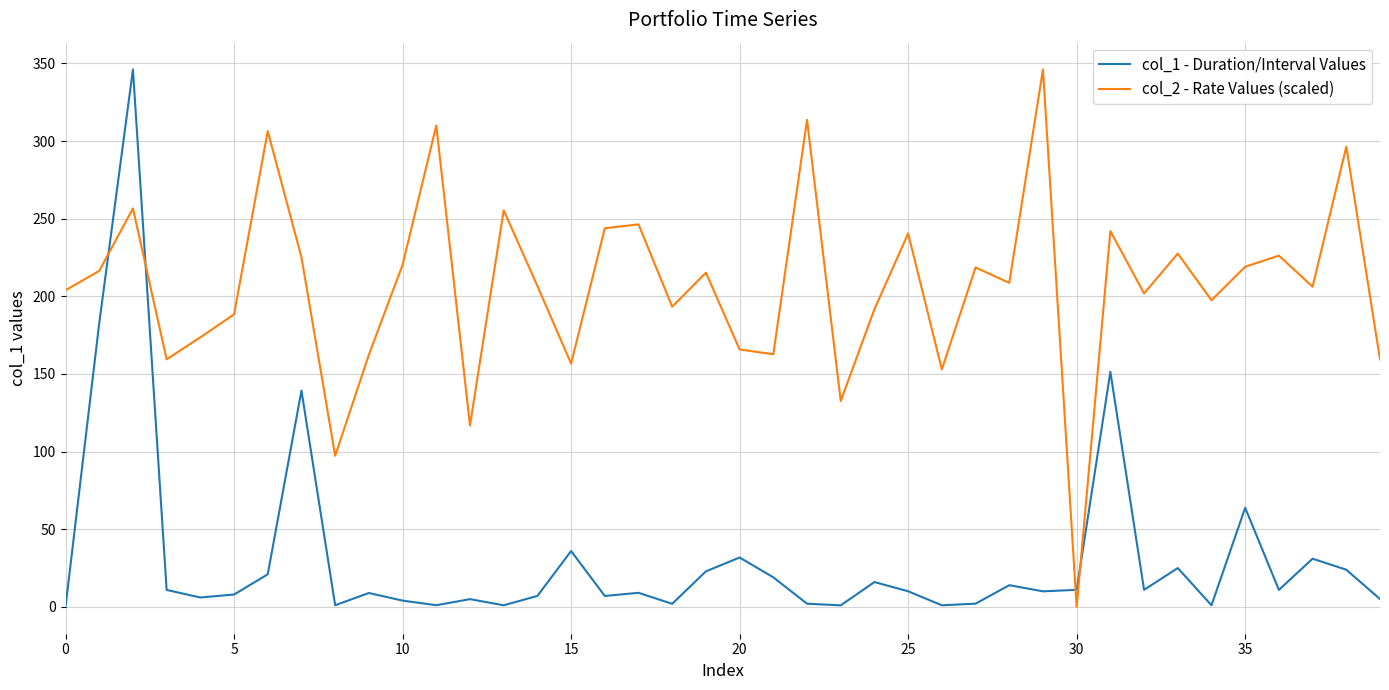

List the series in order of their overall mean, highest first.

col_2 - Rate Values (scaled), col_1 - Duration/Interval Values